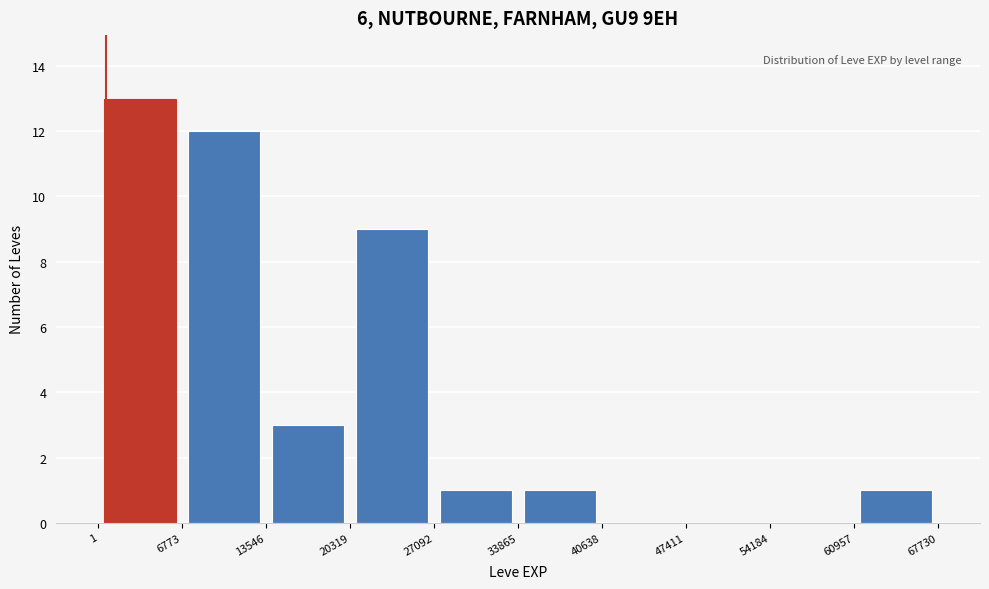

Reading left to right, transcribe this chart: for each bar, give the range it covers on the x-axis and its height. The values are not printed on the chart, so give them approximately, as read against the axis.

1 to 6773: 13
6773 to 13546: 12
13546 to 20319: 3
20319 to 27092: 9
27092 to 33865: 1
33865 to 40638: 1
40638 to 47411: 0
47411 to 54184: 0
54184 to 60957: 0
60957 to 67730: 1